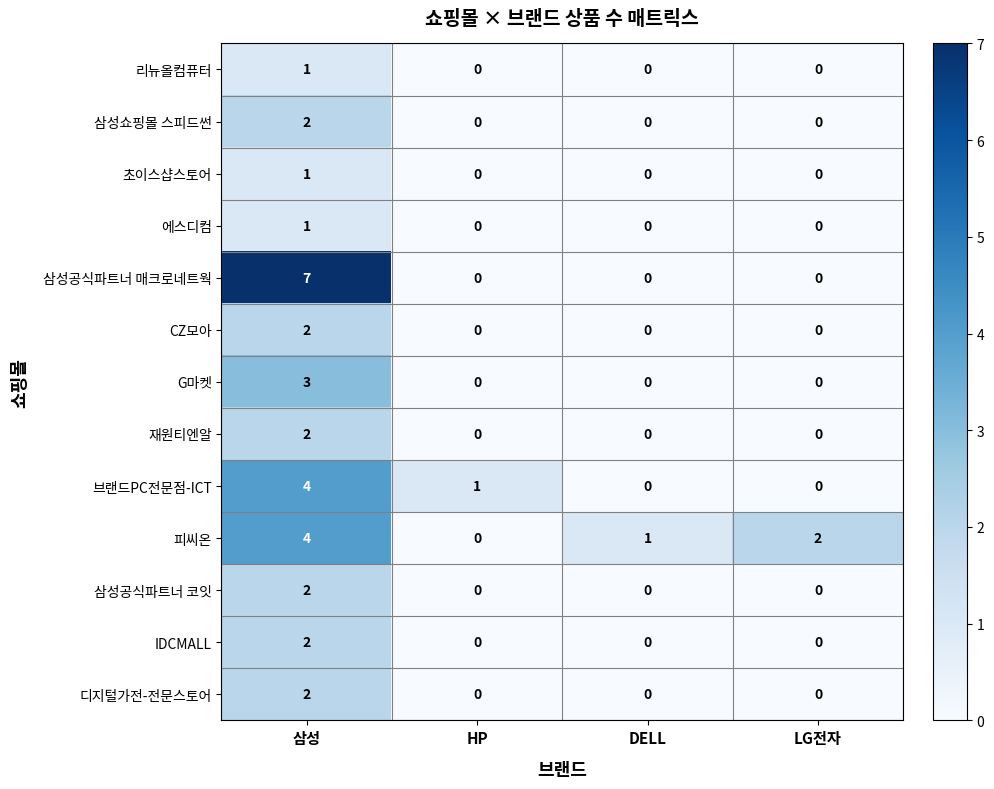

Which series has the widest spread of values?

삼성공식파트너 매크로네트웍